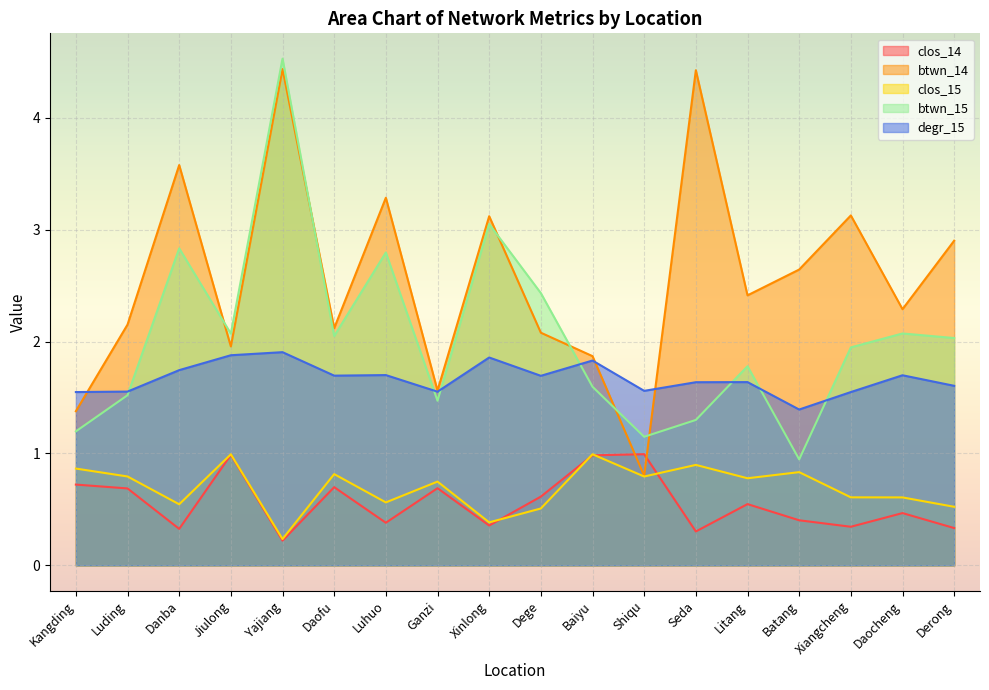

Rank the series by their maximum value, from highest to lowest.

btwn_15, btwn_14, degr_15, clos_14, clos_15